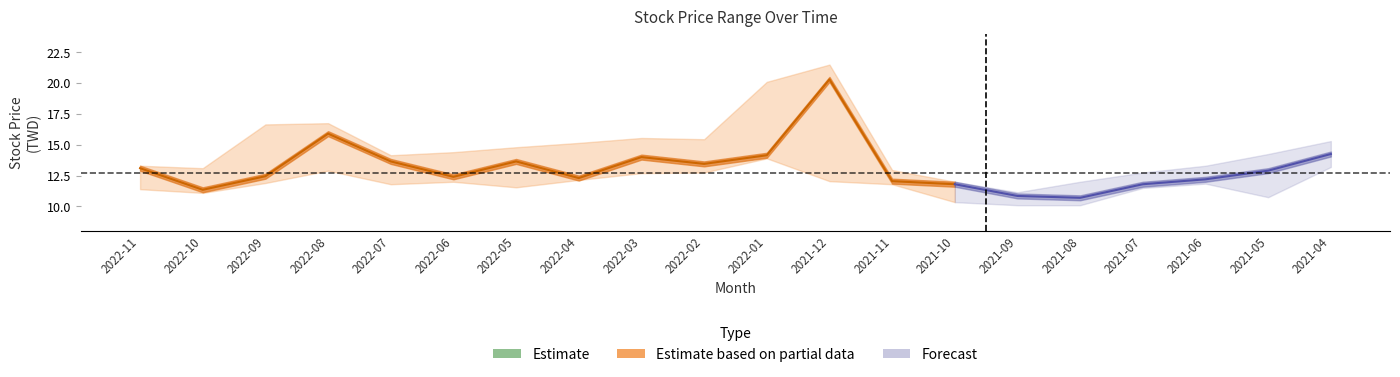

At which category is the sum across all series the highest?

2021-12